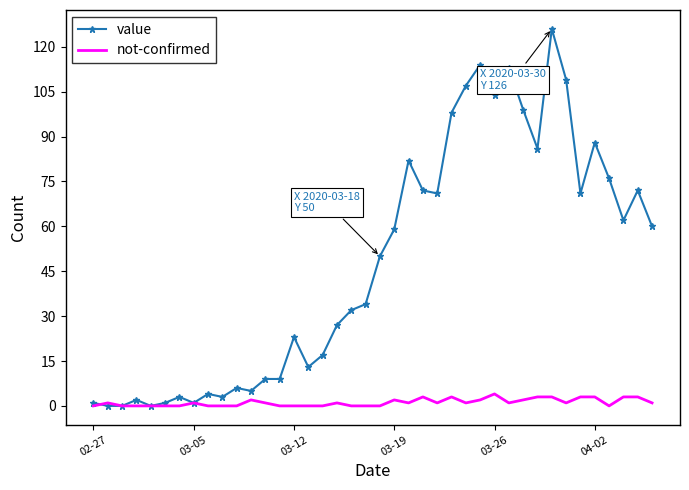

List the series in order of their peak value, highest first.

value, not-confirmed